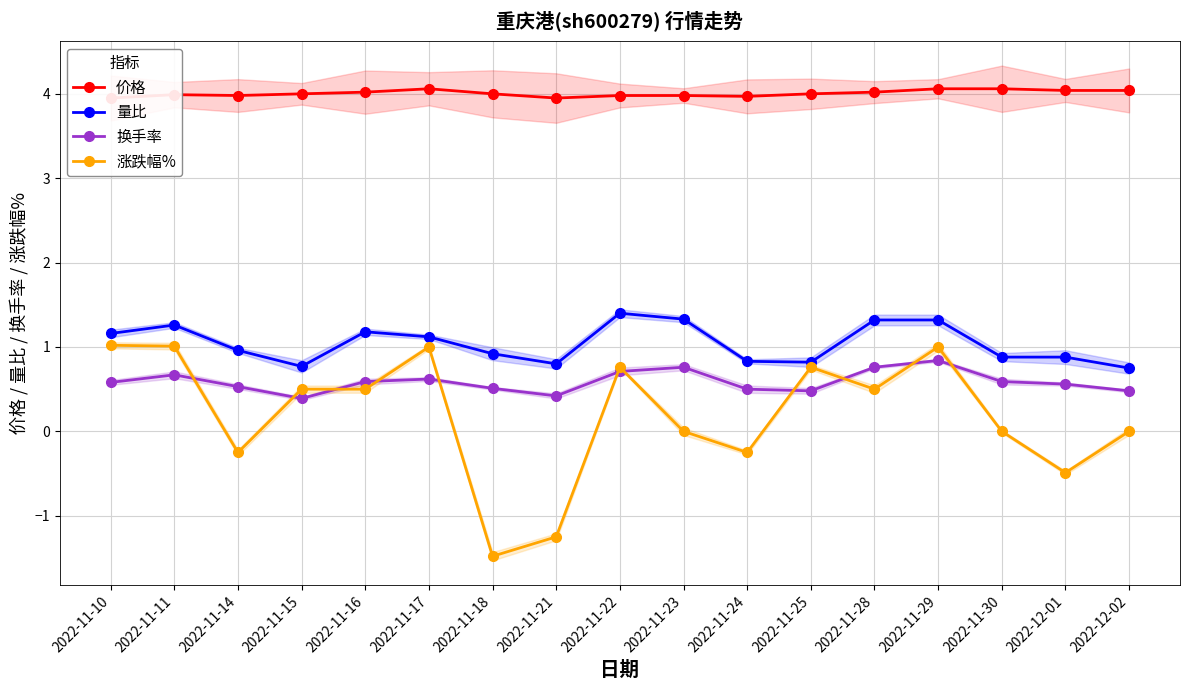

What is the average value of the 量比 series?

1.0